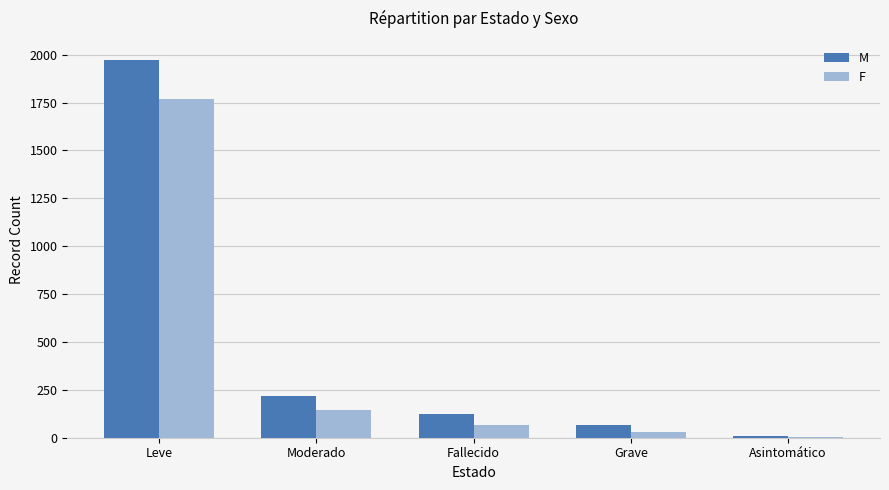

What is the sum of the F values at Leve and Asintomático?

1771